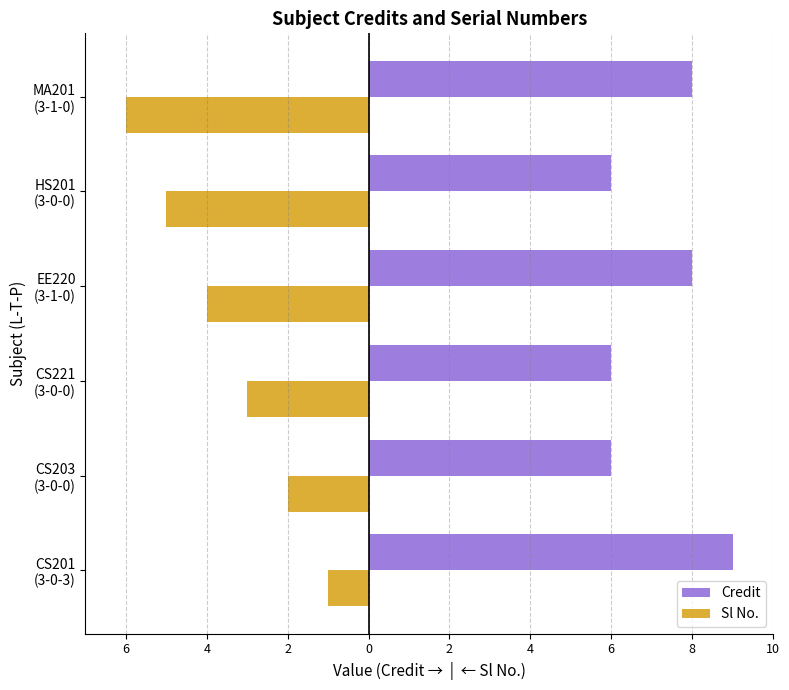

What are all the series names shown in the legend?

Credit, Sl No.